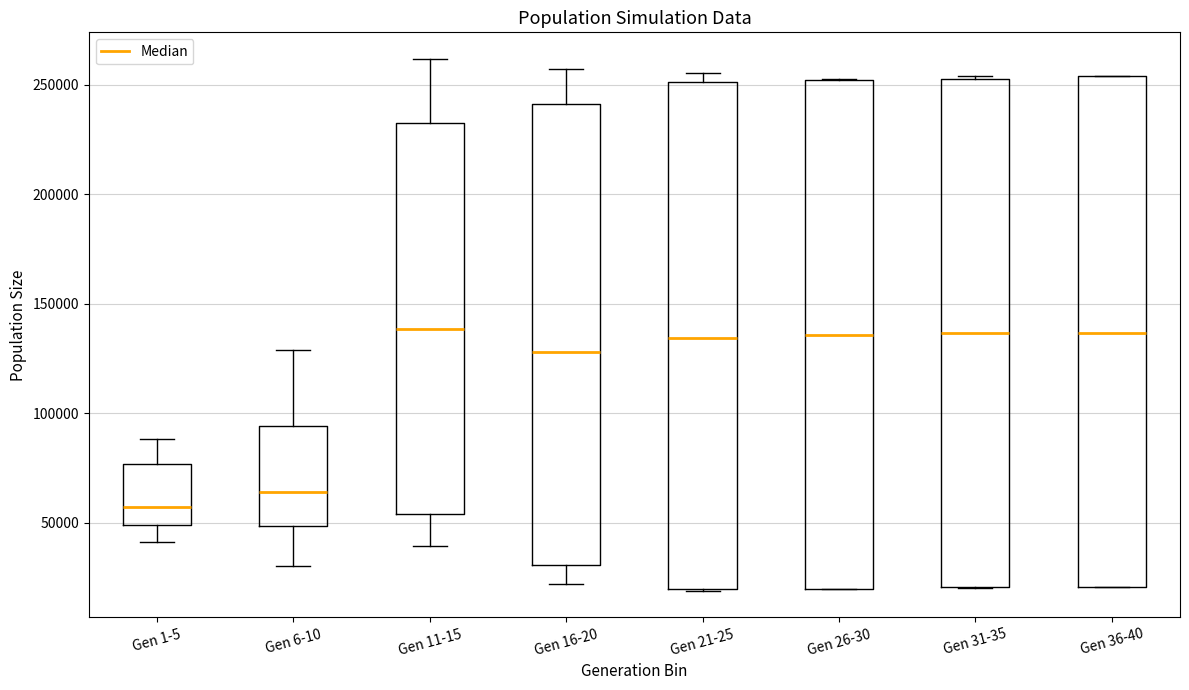

Reading left to right, transcribe this box plot: for each box, give where its median line is, the range the box spans, and where its two whiskers end, as read against the y-axis. The values are not printed on the chart, so give them approximately, as read against the axis.

Gen 1-5: median 55000, box 50000 to 75000, whiskers 40000 to 90000
Gen 6-10: median 65000, box 50000 to 95000, whiskers 30000 to 130000
Gen 11-15: median 140000, box 55000 to 235000, whiskers 40000 to 260000
Gen 16-20: median 130000, box 30000 to 240000, whiskers 20000 to 255000
Gen 21-25: median 135000, box 20000 to 250000, whiskers 20000 to 255000
Gen 26-30: median 135000, box 20000 to 250000, whiskers 20000 to 255000
Gen 31-35: median 135000, box 20000 to 255000, whiskers 20000 to 255000
Gen 36-40: median 135000, box 20000 to 255000, whiskers 20000 to 255000